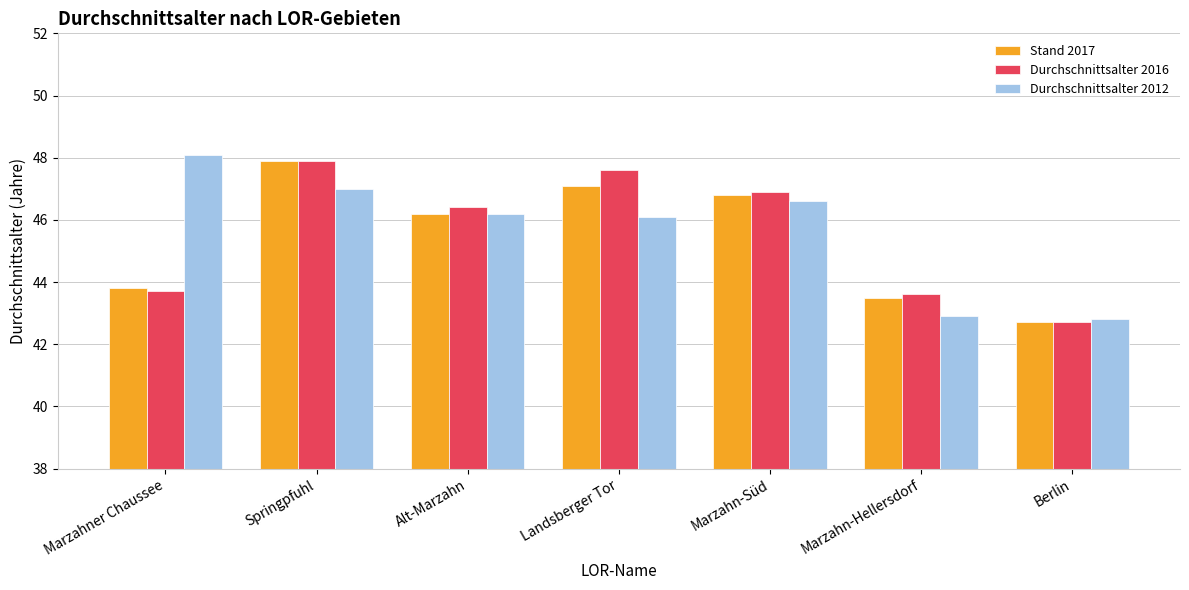

Is it true that Durchschnittsalter 2012 equals 25.6 at Landsberger Tor?

False